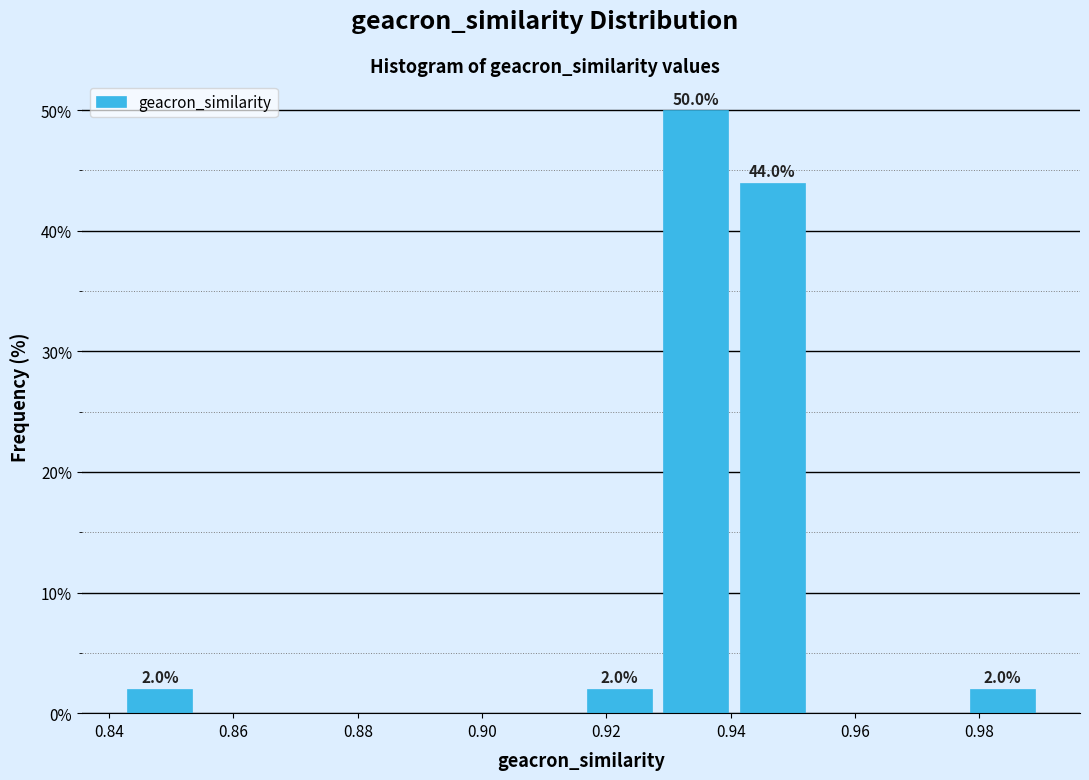

Over which range of the x-axis is the bar tallest?

0.928 to 0.940